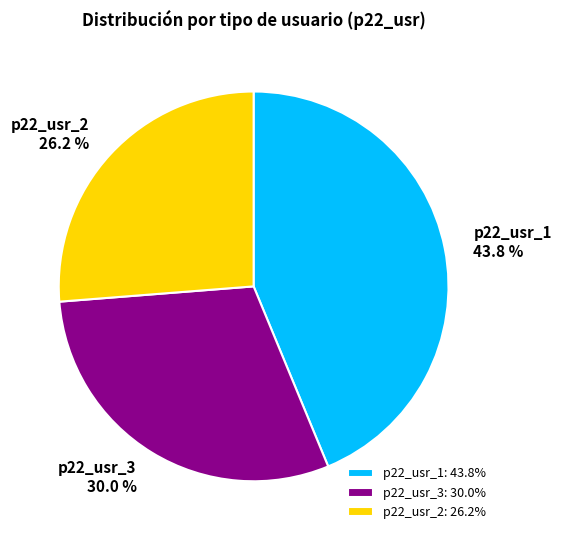

What is the total percentage of p22_usr_2 and p22_usr_1?

70.0%